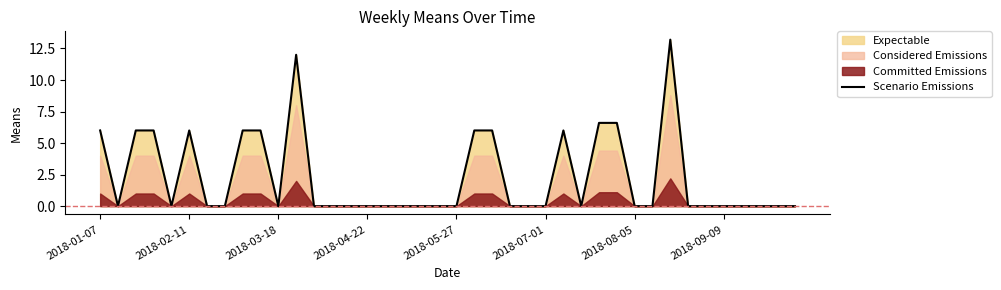

Is it true that the value at 39 is 6.8?

False